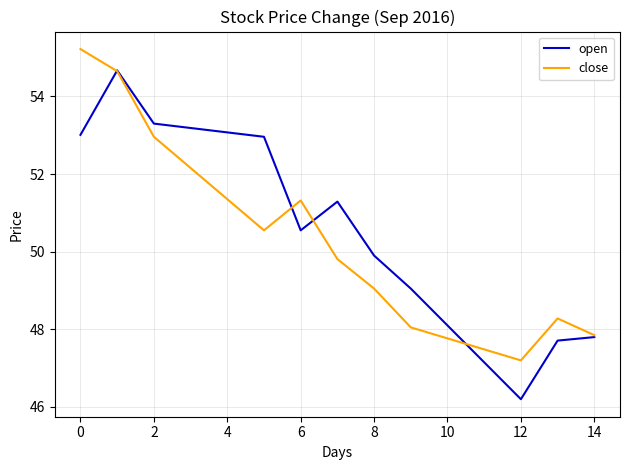

In close, how many points are lower than both neighbors (excluding endpoints)?

2